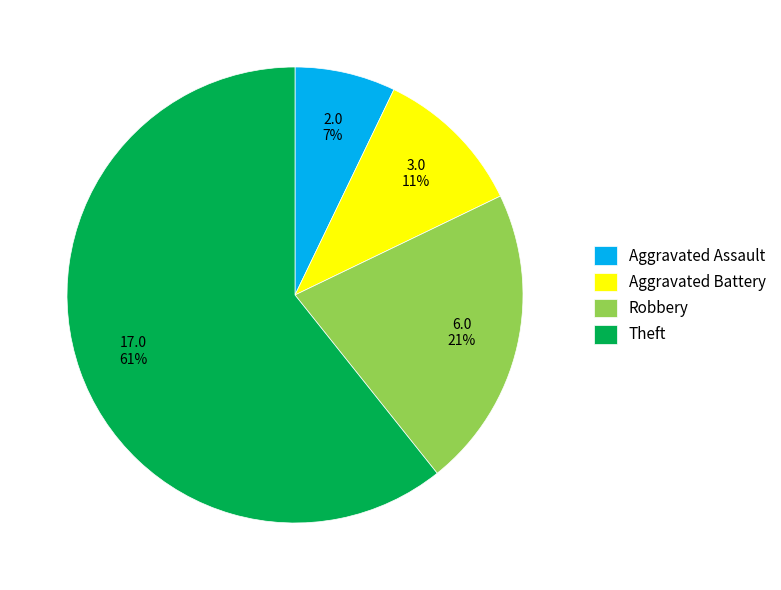

What is the smallest slice in the pie chart?

Aggravated Assault